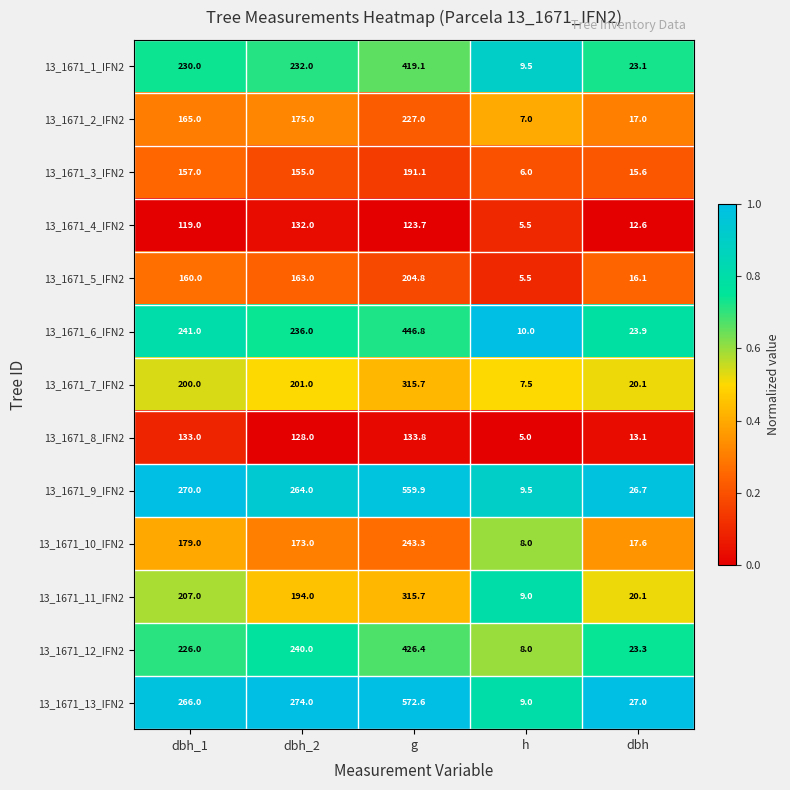

The value of 13_1671_7_IFN2 at dbh is 20.1. True or false?

True